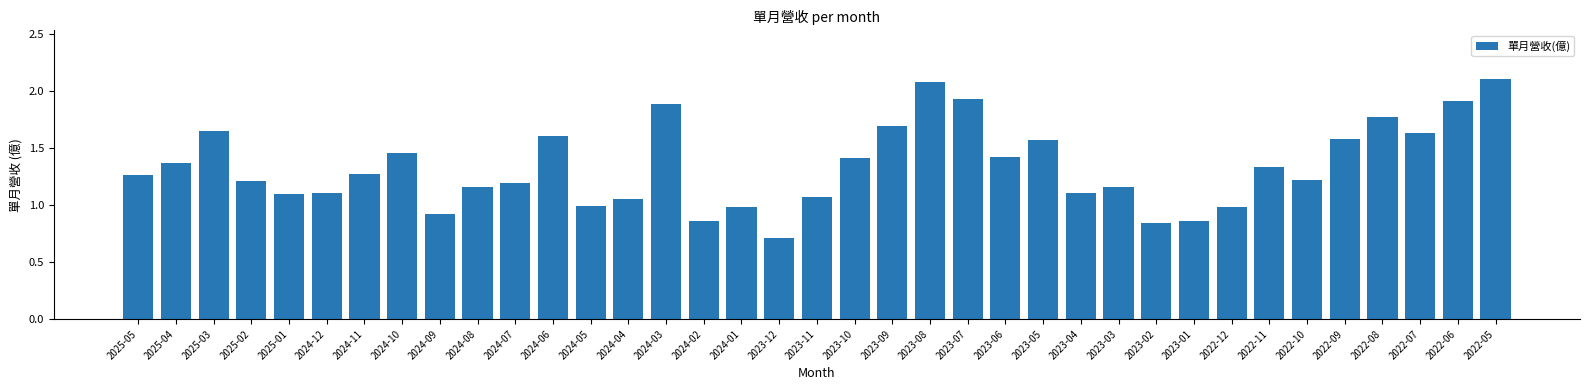

What is the change in value from 2022-06 to 2022-05?

+0.2